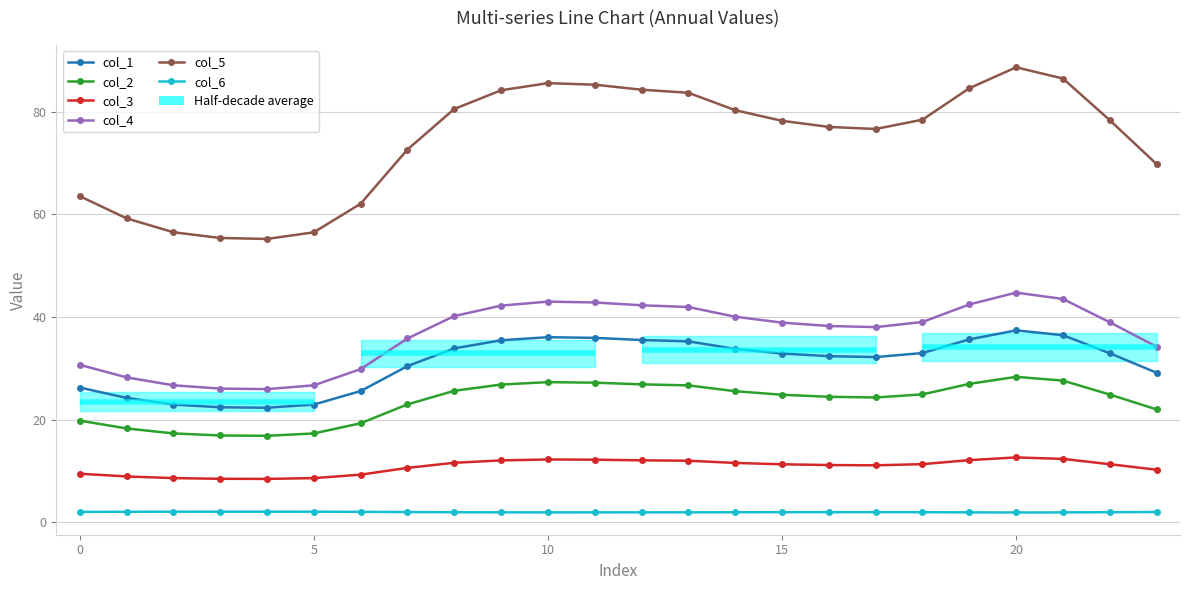

Reading left to right, transcribe all the data shown in this chart.

col_1: 26.2	24.2	22.9	22.4	22.3	22.9	25.6	30.4	33.9	35.5	36.1	35.9	35.5	35.2	33.8	32.9	32.4	32.2	33.0	35.6	37.4	36.4	32.9	29.1
col_2: 19.8	18.3	17.3	16.9	16.8	17.3	19.3	23.0	25.6	26.8	27.3	27.2	26.9	26.7	25.5	24.8	24.4	24.3	24.9	27.0	28.3	27.6	24.9	22.0
col_3: 9.4	8.9	8.6	8.5	8.4	8.6	9.3	10.6	11.6	12.0	12.2	12.2	12.1	12.0	11.5	11.3	11.1	11.1	11.3	12.1	12.6	12.3	11.3	10.2
col_4: 30.7	28.2	26.7	26.0	25.9	26.7	29.8	35.8	40.2	42.2	43.0	42.8	42.3	41.9	40.0	38.9	38.2	38.0	39.0	42.4	44.7	43.5	39.0	34.2
col_5: 63.5	59.2	56.5	55.4	55.2	56.5	62.1	72.6	80.5	84.2	85.6	85.3	84.3	83.7	80.3	78.2	77.0	76.6	78.5	84.6	88.7	86.5	78.4	69.8
col_6: 2.0	2.0	2.0	2.0	2.0	2.0	2.0	2.0	1.9	1.9	1.9	1.9	1.9	1.9	1.9	1.9	1.9	2.0	1.9	1.9	1.9	1.9	1.9	2.0